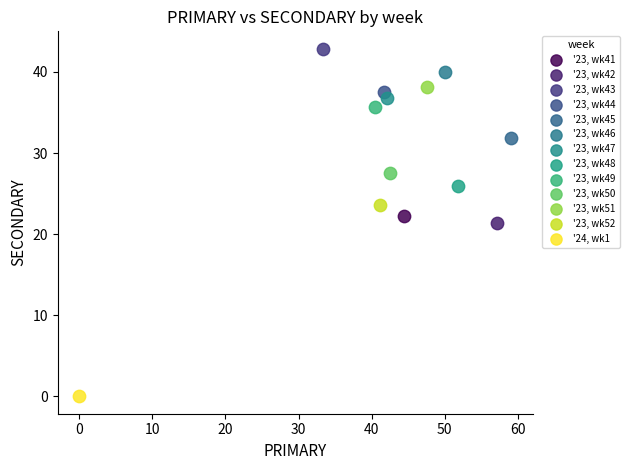

Which series contains the highest Y value?

'23, wk43